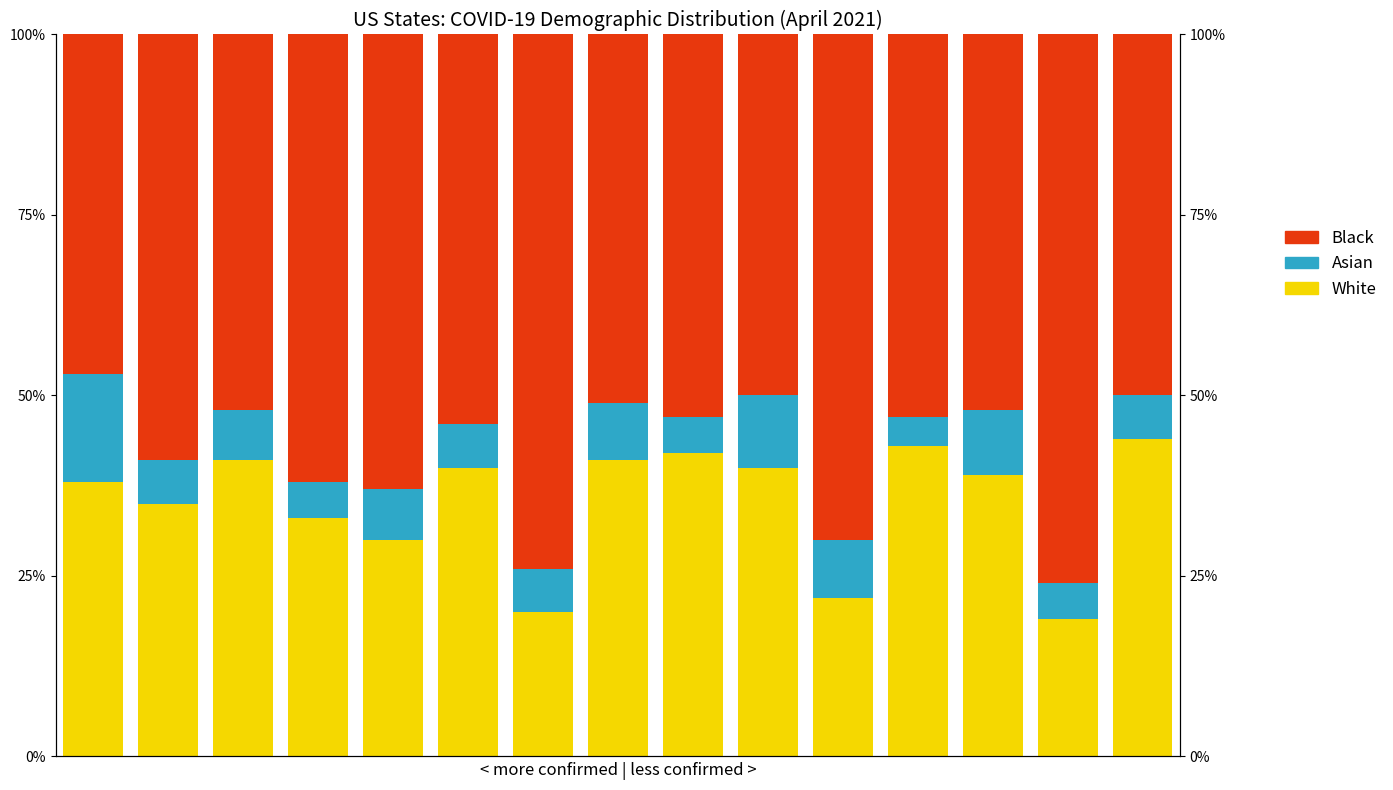

What is the difference between the second highest and minimum values in the Black series?

27